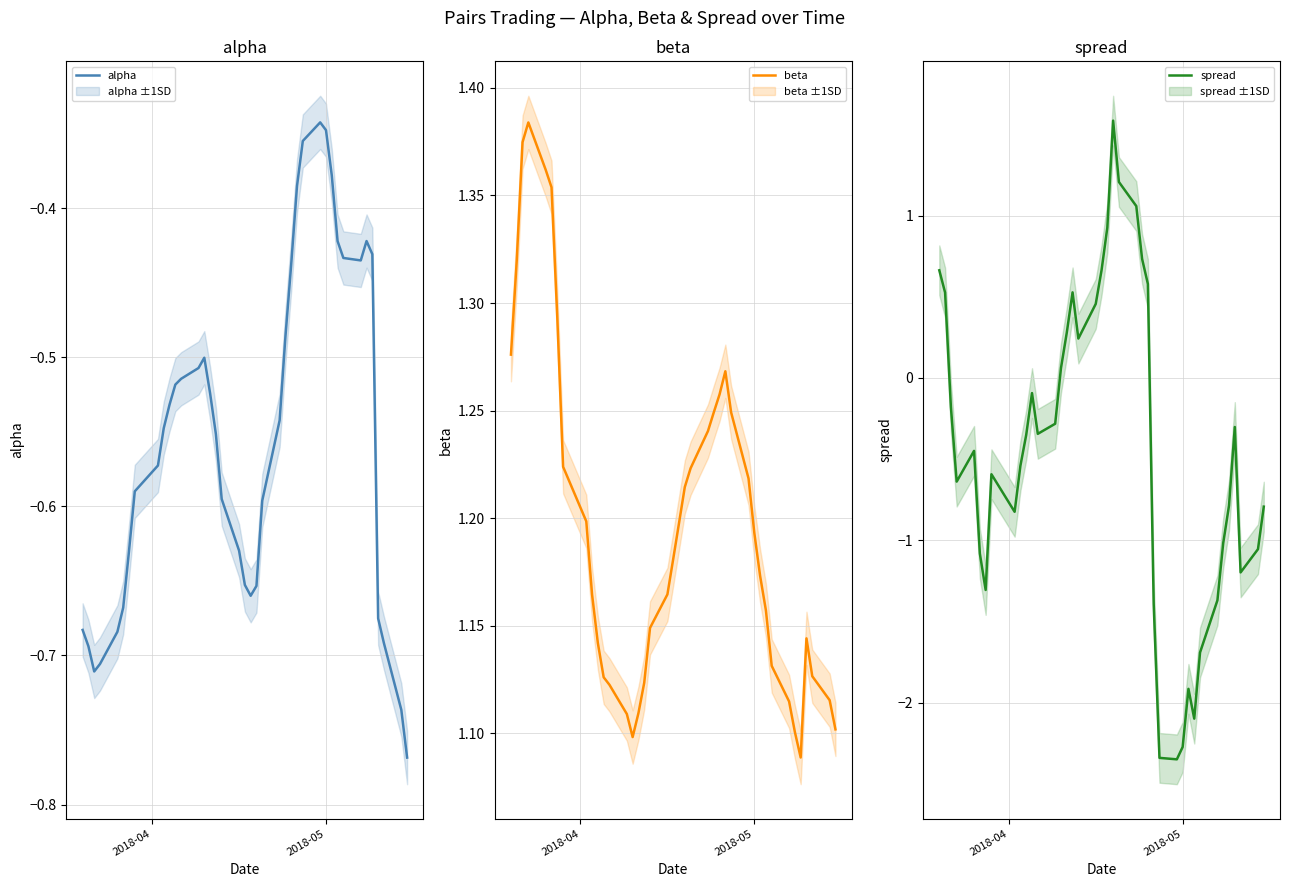

List the series in order of their peak value, highest first.

spread, beta, alpha